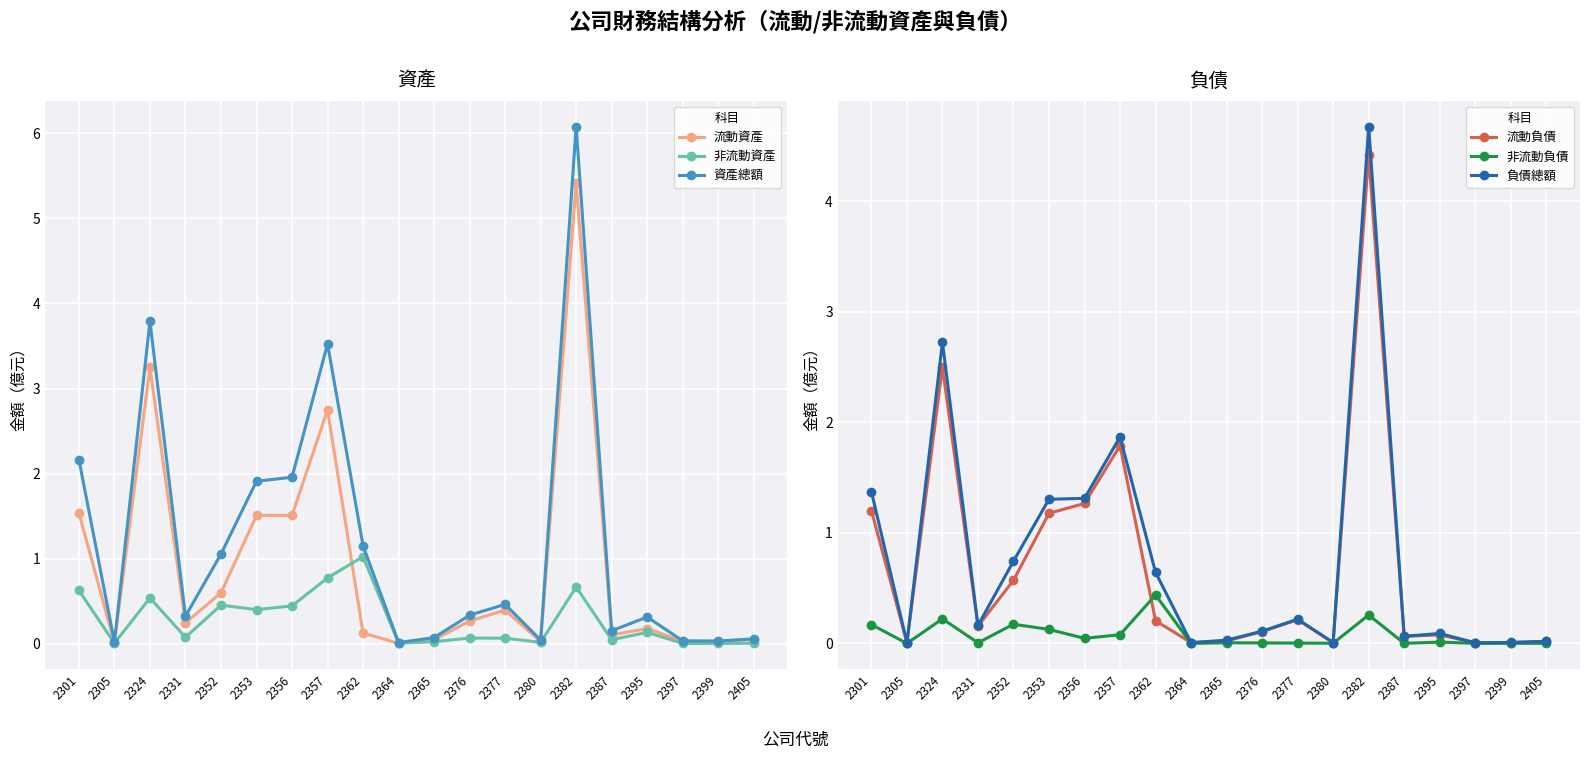

Which category has the lowest value in the 流動負債 series?

2397